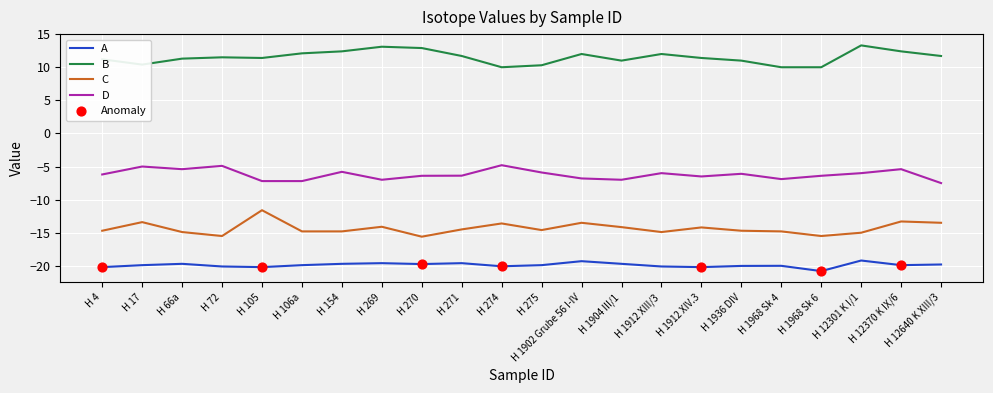

What is the difference between the highest and lowest values at H 1968 Sk 6?

30.8